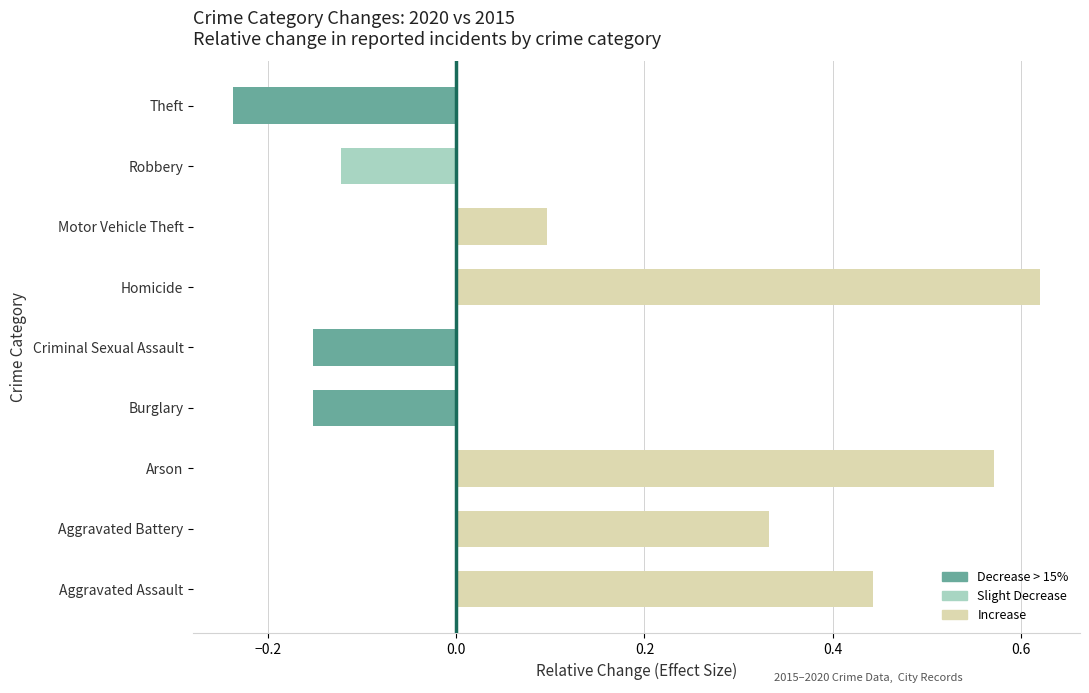

How many data points does each series have?

9